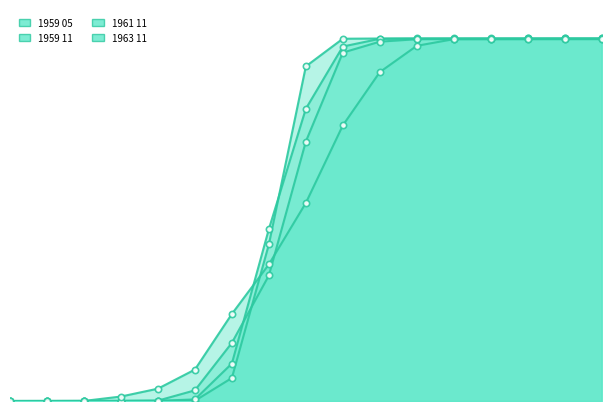

How many intersections are there between 1961 11 and 1959 11?

2